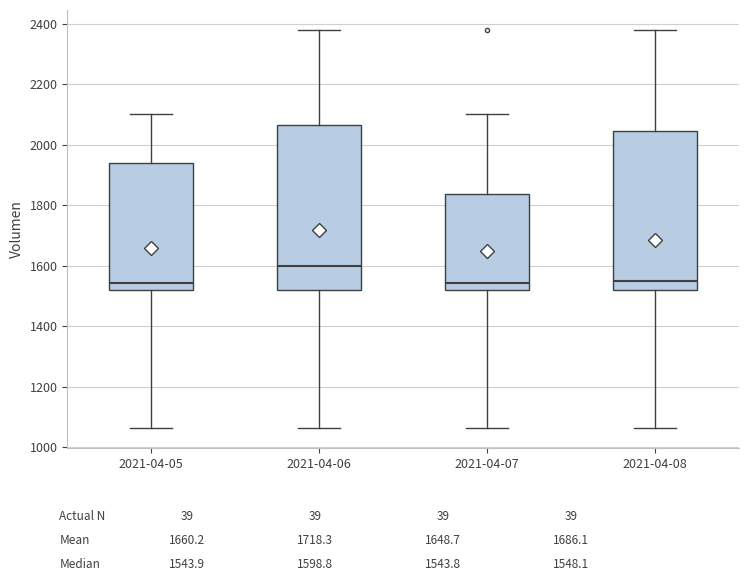

Reading left to right, read every box against the y-axis: the position of its median line, the range the box covers, and the ends of its whiskers. The values are not printed on the chart, so give them approximately, as read against the axis.

2021-04-05: median 1540, box 1520 to 1940, whiskers 1060 to 2100
2021-04-06: median 1600, box 1520 to 2060, whiskers 1060 to 2380
2021-04-07: median 1540, box 1520 to 1840, whiskers 1060 to 2100
2021-04-08: median 1540, box 1520 to 2040, whiskers 1060 to 2380